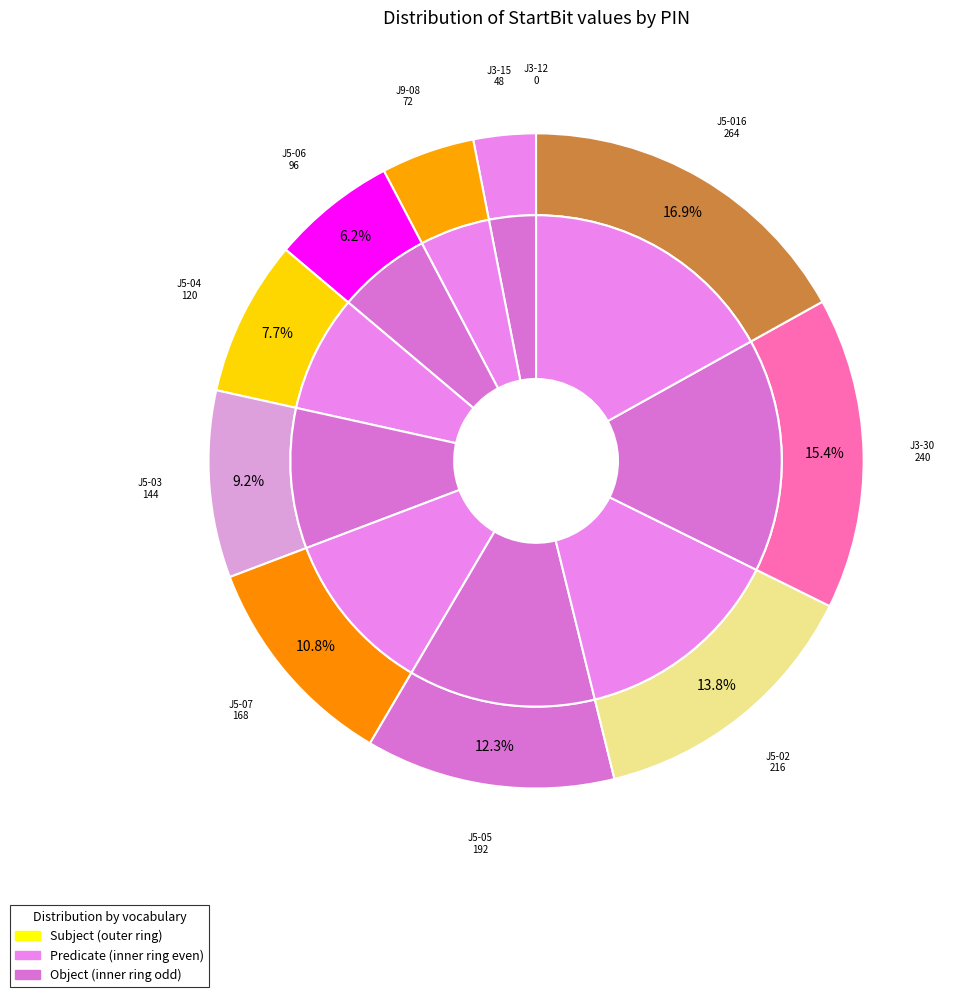

What is the ratio of the value at J5-016 to the value at J5-02?

1.2